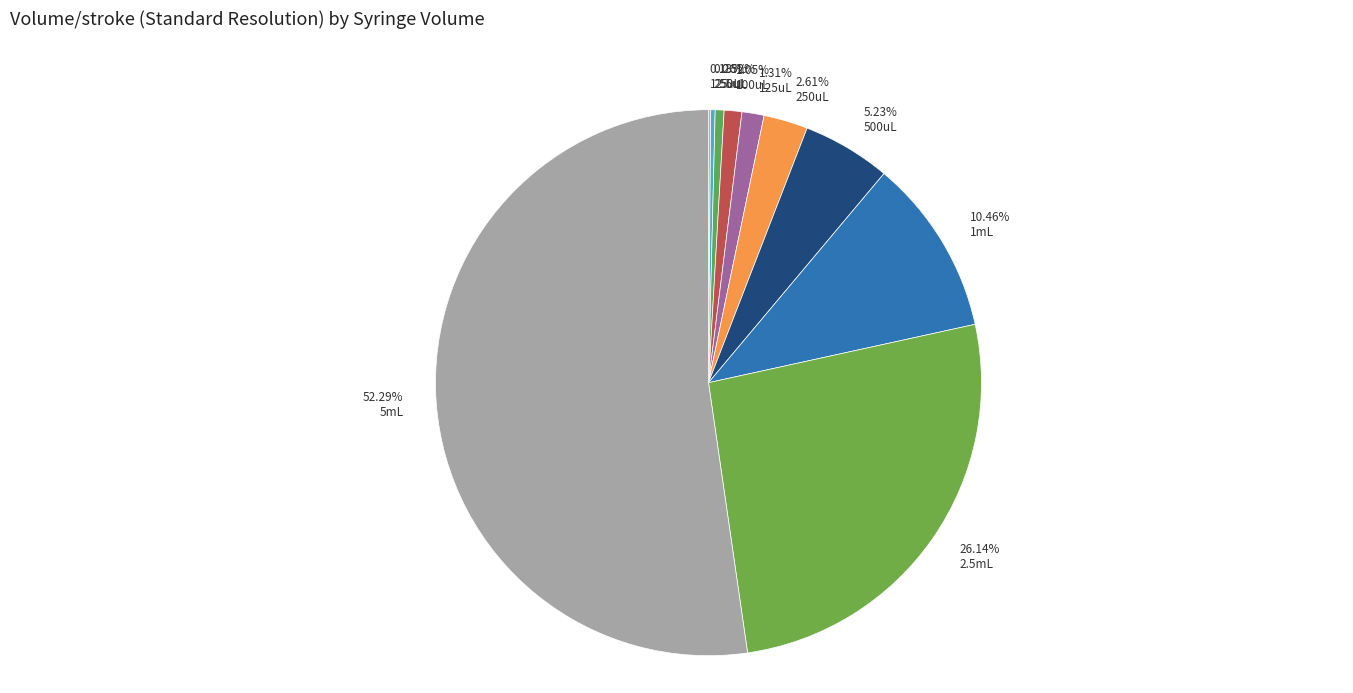

Is there any slice that represents more than half of the pie?

Yes